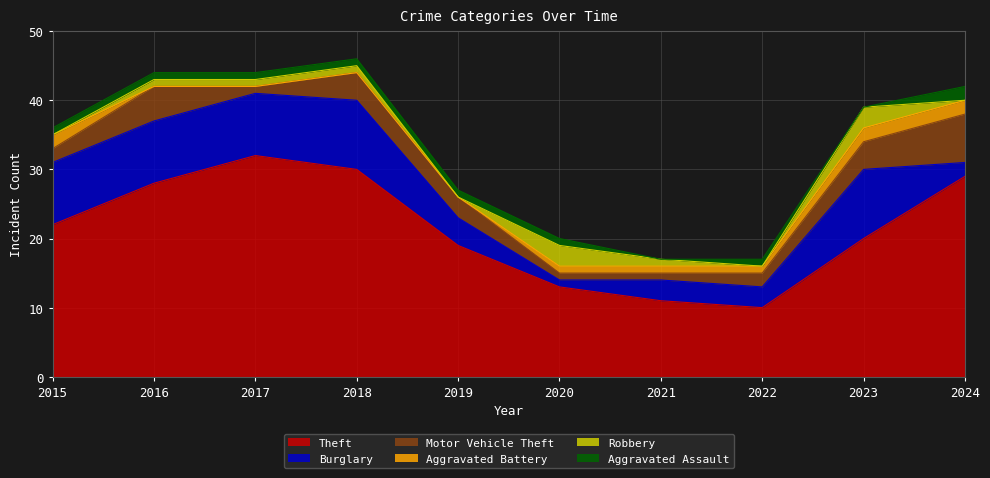

Which series ends up on top after the final intersection of Robbery and Aggravated Assault?

Aggravated Assault